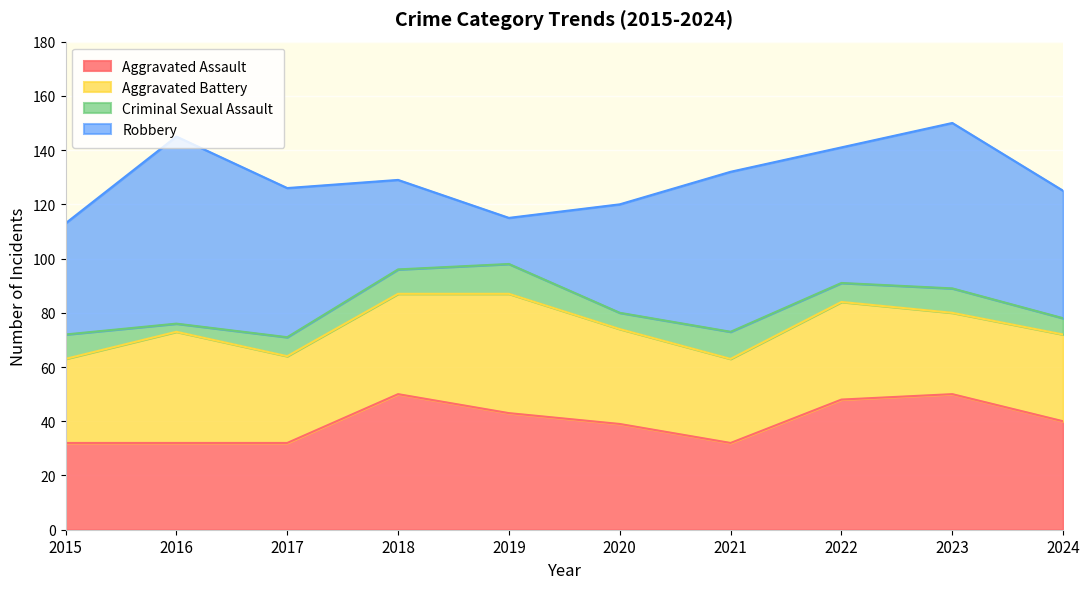

Where is the first local maximum for Aggravated Battery?

2016